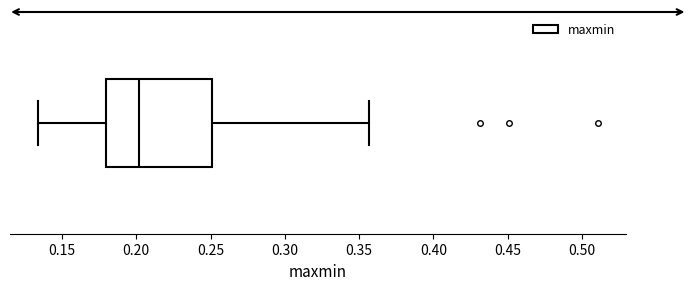

Read this box plot against the x-axis: the position of the median line, the range covered by the box, and the ends of both whiskers. The values are not printed on the chart, so give them approximately, as read against the axis.

median 0.200, box 0.180 to 0.250, whiskers 0.135 to 0.355